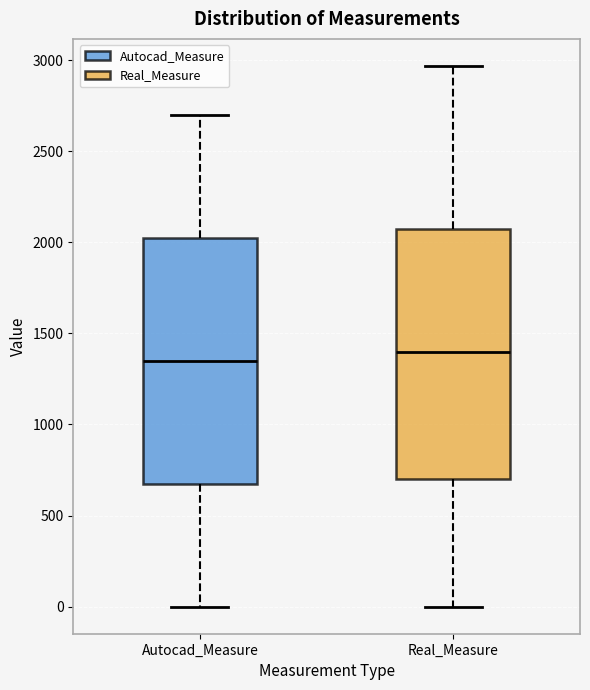

Reading left to right, read every box against the y-axis: the position of its median line, the range the box covers, and the ends of its whiskers. The values are not printed on the chart, so give them approximately, as read against the axis.

Autocad_Measure: median 1350, box 700 to 2050, whiskers 0 to 2700
Real_Measure: median 1400, box 700 to 2050, whiskers 0 to 2950